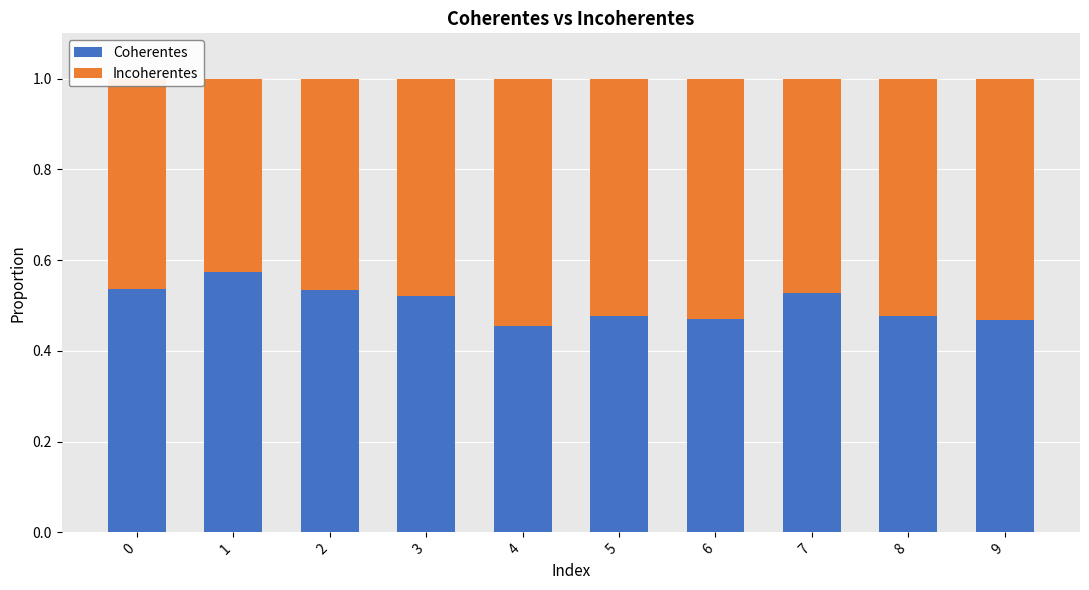

What is the total value across all series at 5?

1.0